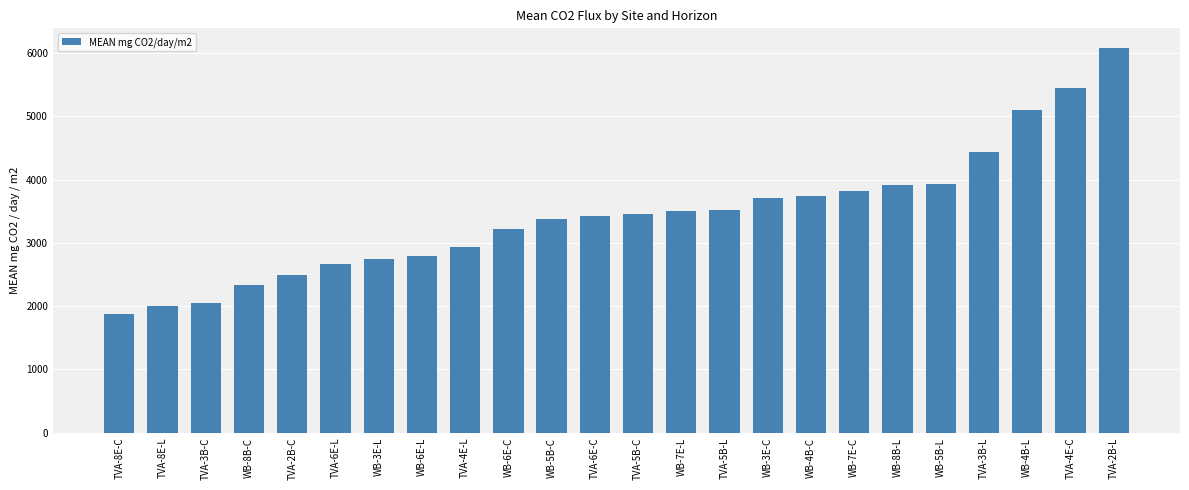

At which category does the chart reach its minimum across all series?

TVA-8E-C